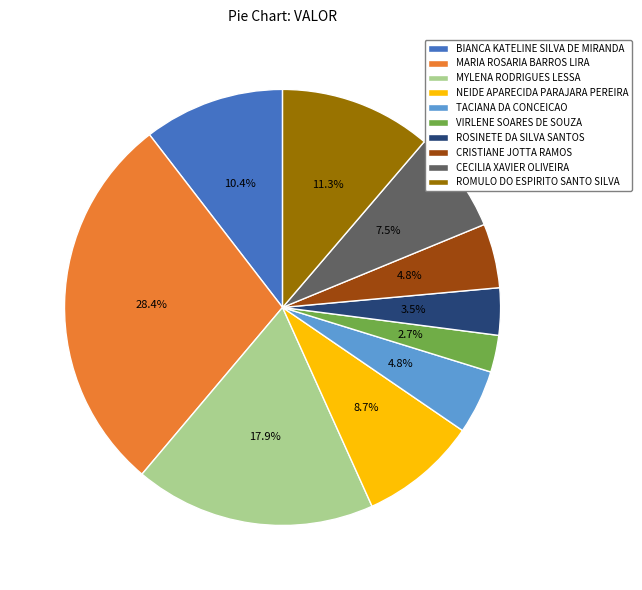

How many slices are in this pie chart?

10